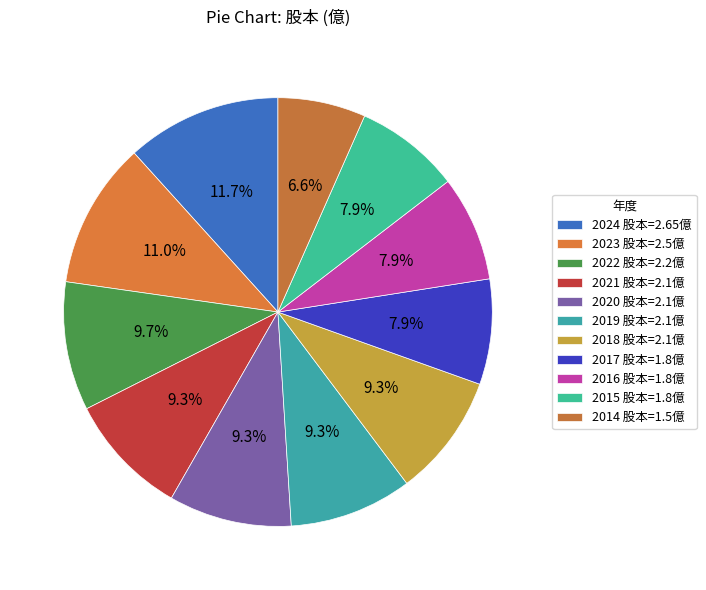

How many slices are in this pie chart?

11